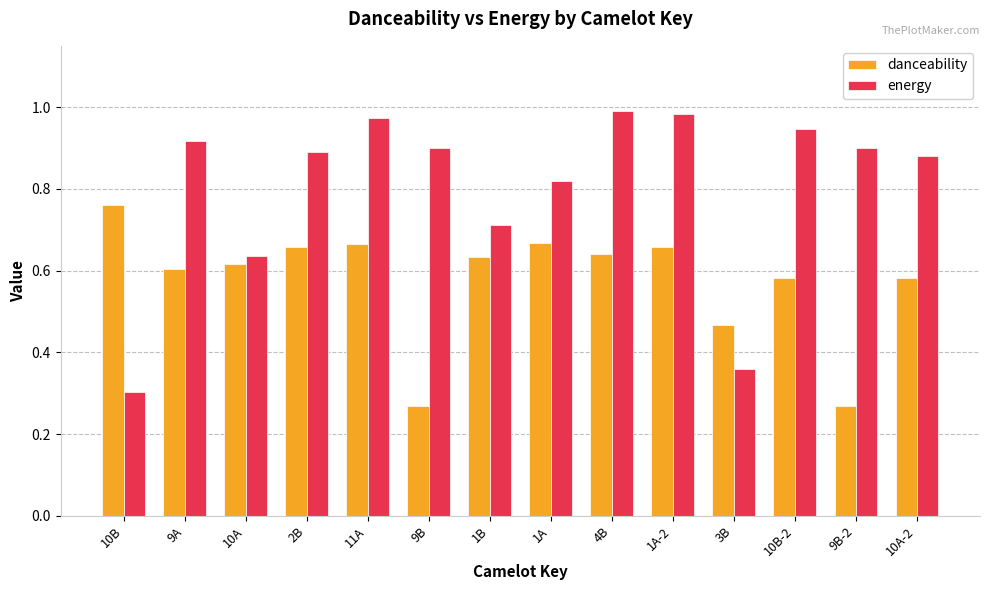

The value of danceability at 4B is 0.6. True or false?

True